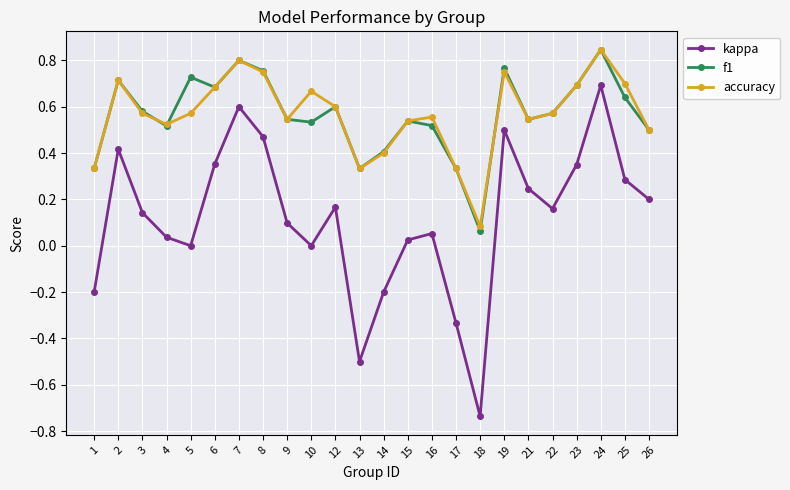

At which category is the sum across all series the highest?

24